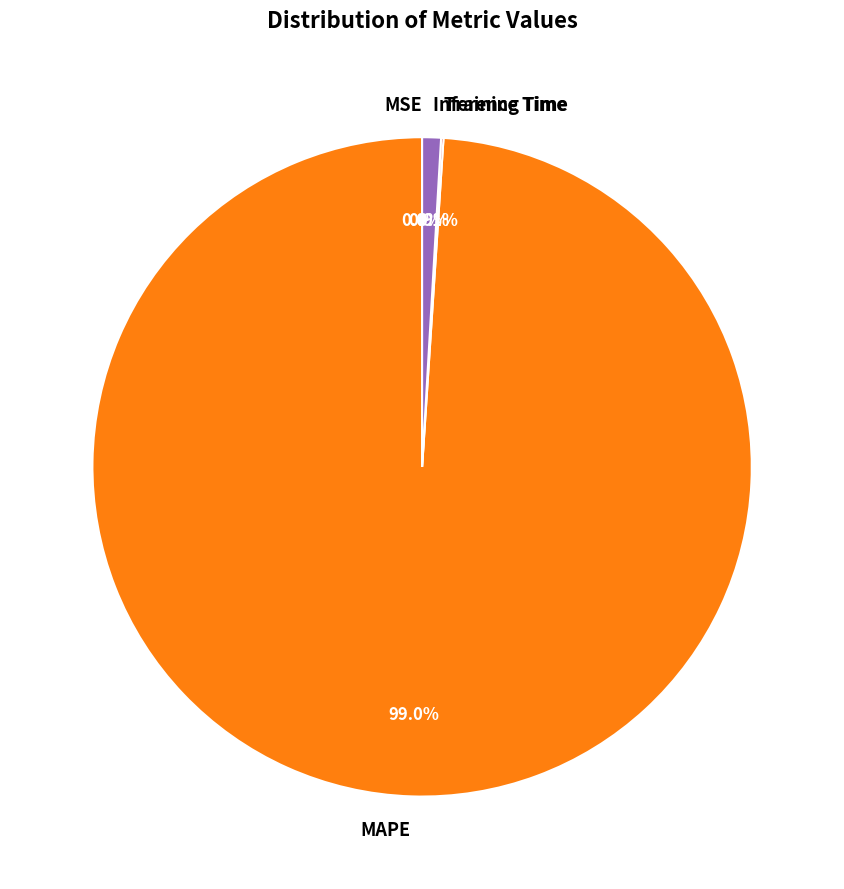

What percentage is the MAPE slice, to the nearest percent?

99%